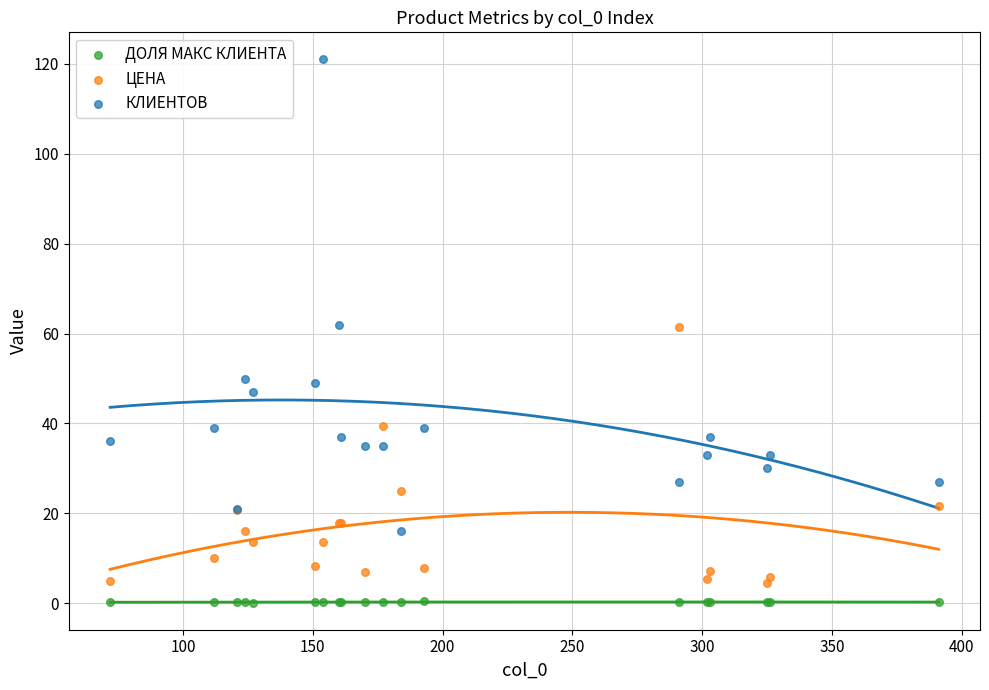

What are all the series names shown in the legend?

ДОЛЯ МАКС КЛИЕНТА, ЦЕНА, КЛИЕНТОВ